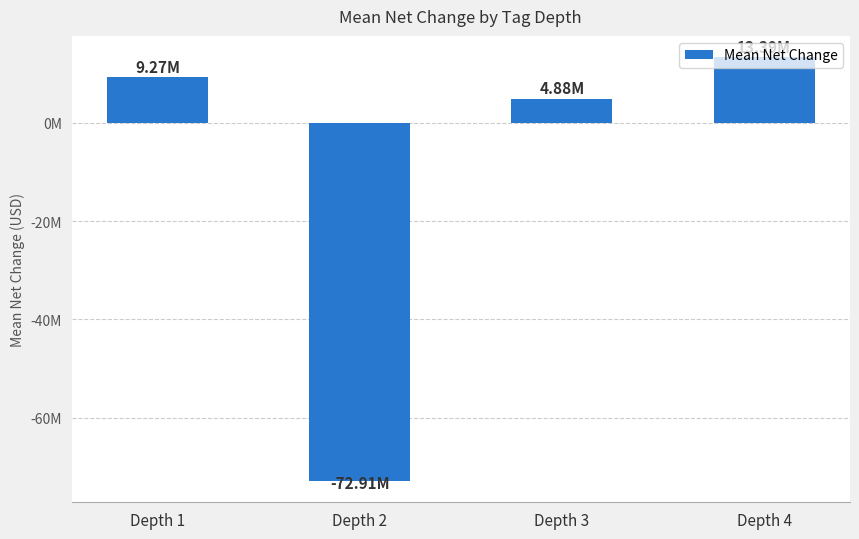

What is the maximum value shown in the chart?

13388500